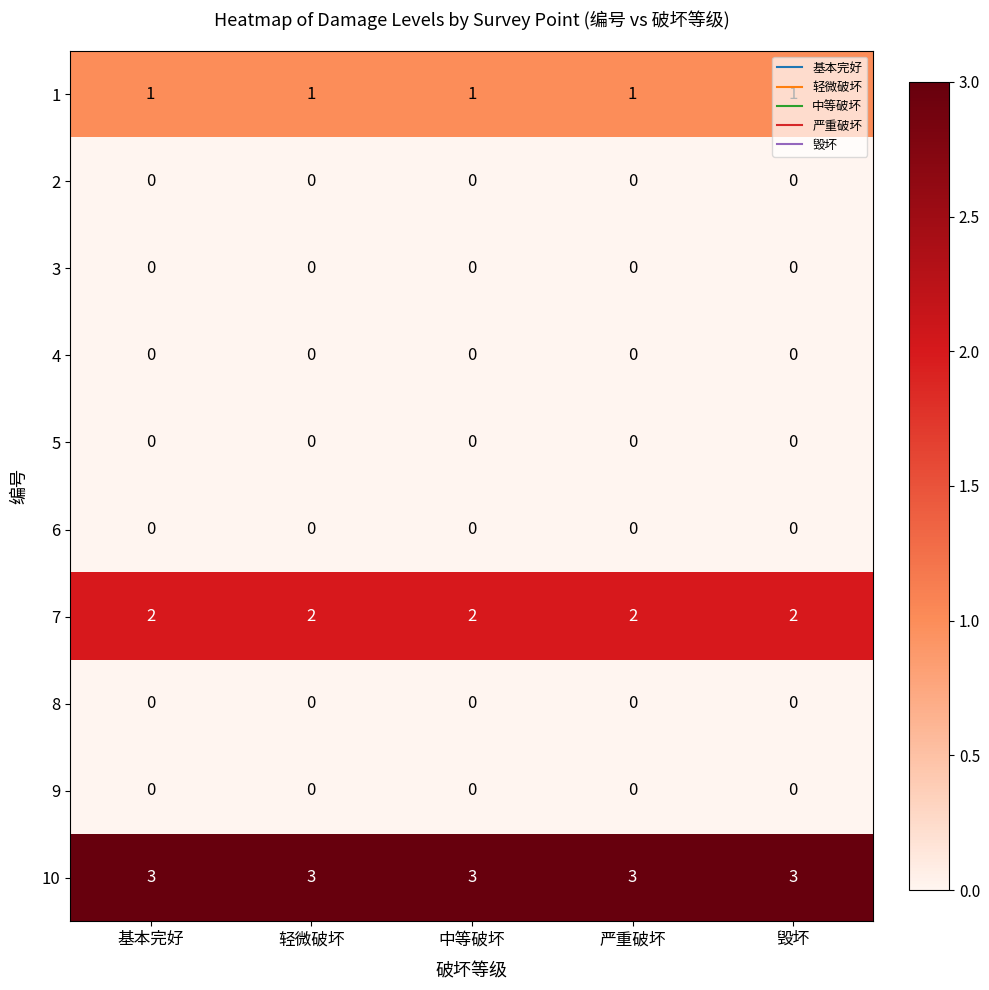

At how many categories does at least one series exceed 1?

5